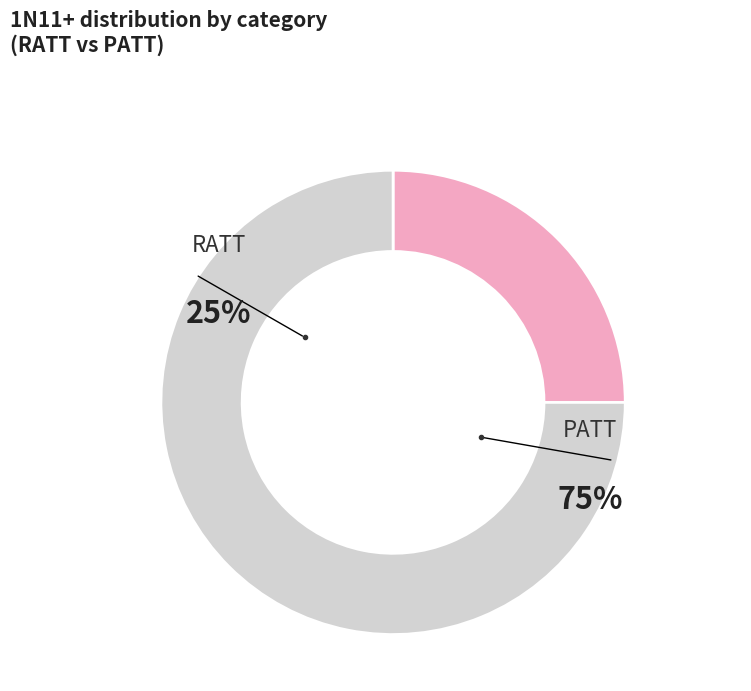

What percentage do PATT and RATT together represent?

100.0%